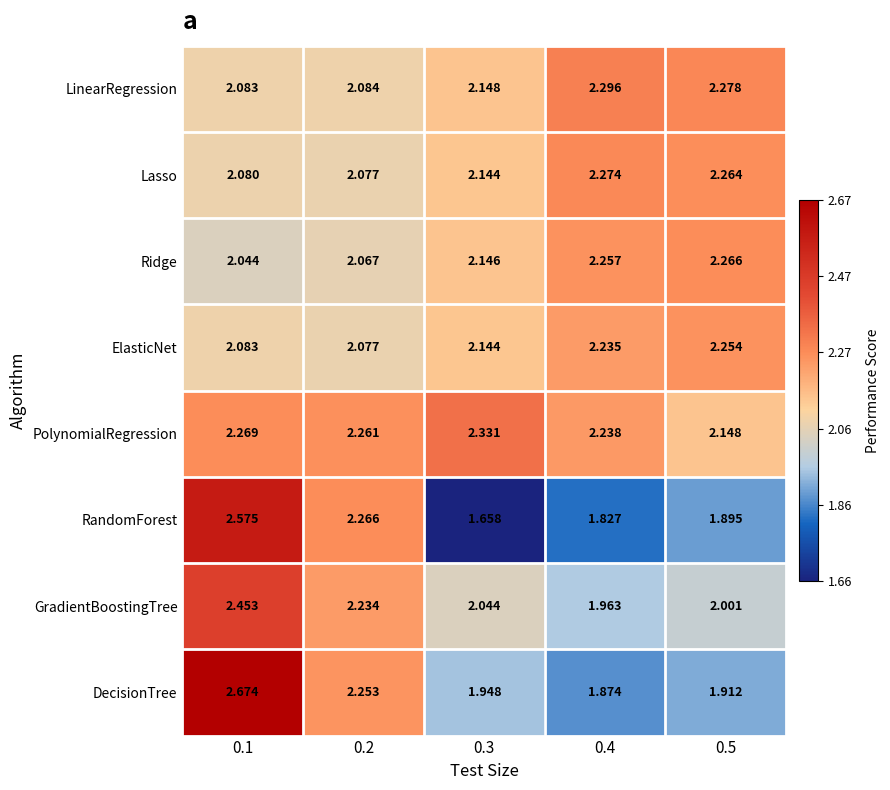

Which series has the widest spread of values?

RandomForest